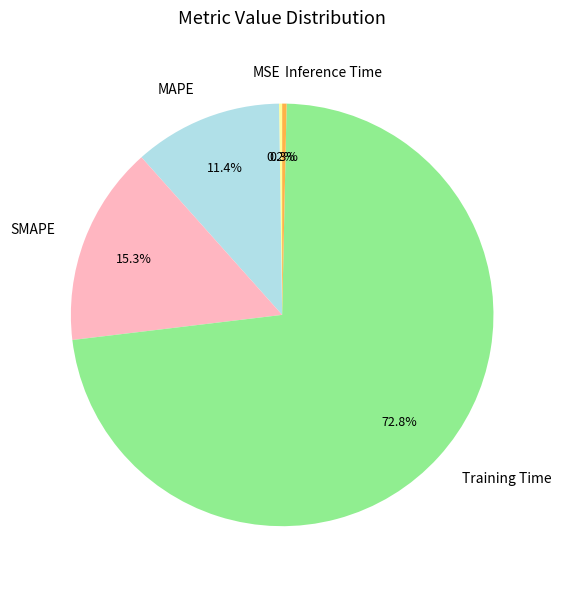

How much of the chart is everything except Training Time?

27.2%